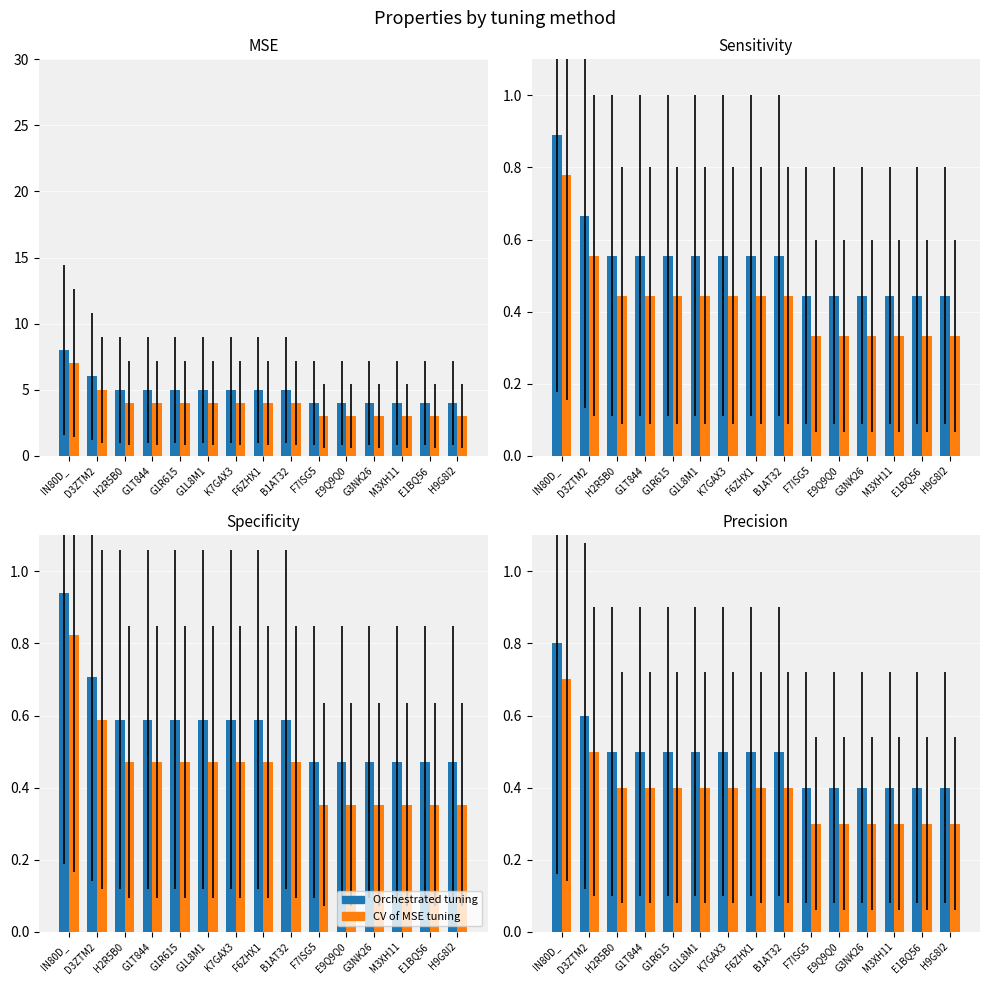

Is it true that CV of MSE tuning equals 0.4 at IN80D_?

False